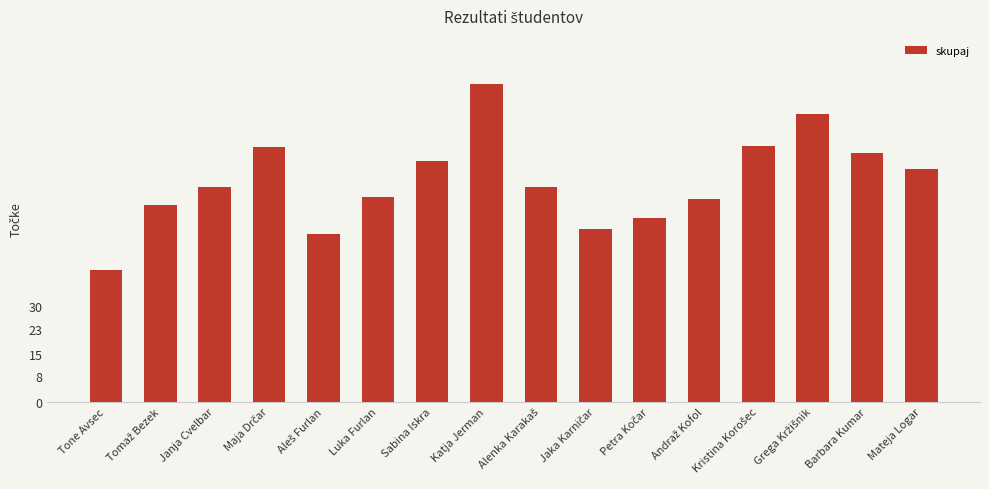

At which category does the chart reach its peak across all series?

Katja Jerman